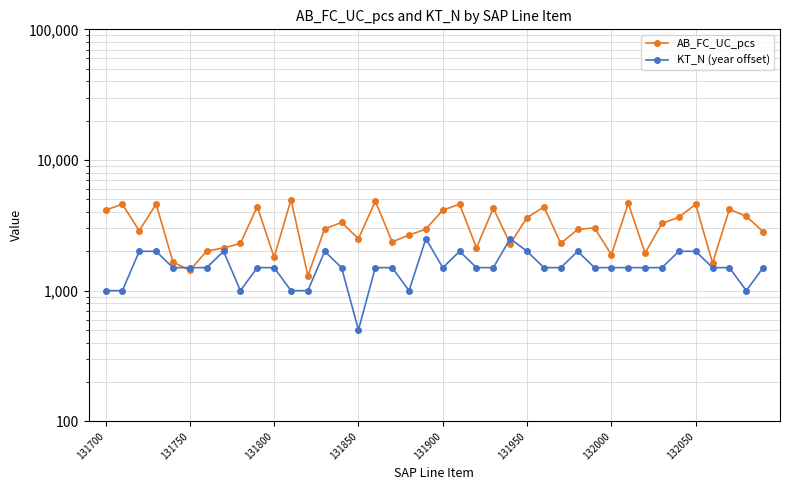

What is the total value across all series at 9?

5901